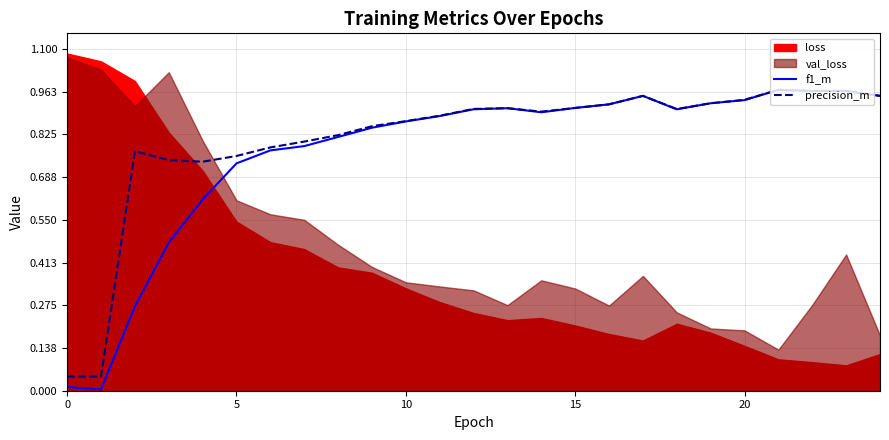

At how many categories does at least one series exceed 0?

25